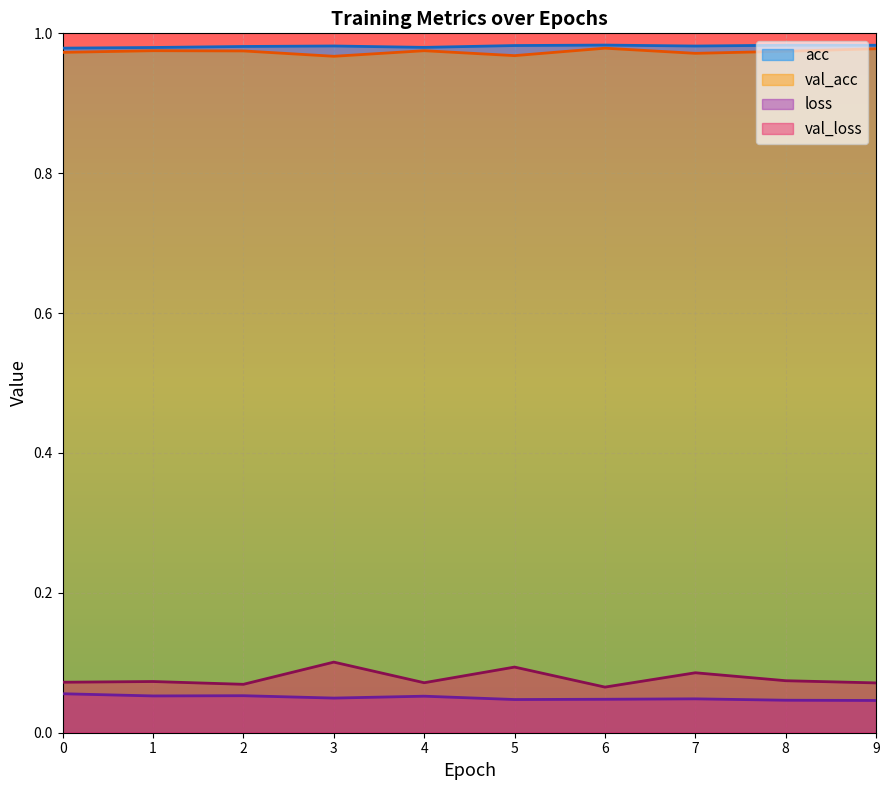

Where is the first local maximum for val_loss?

1